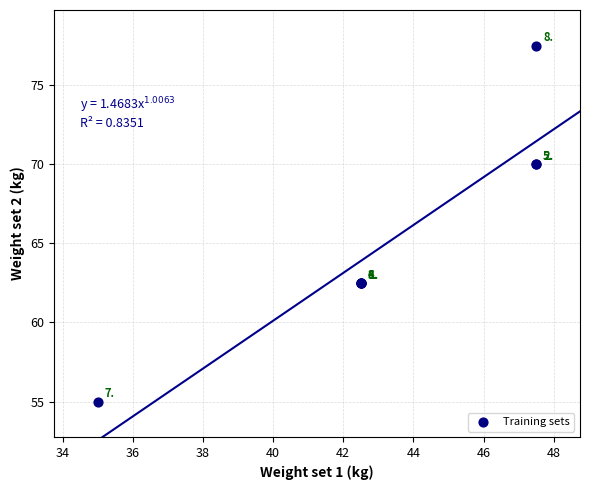

What Y value in the scatter plot is closest to 66?

62.5